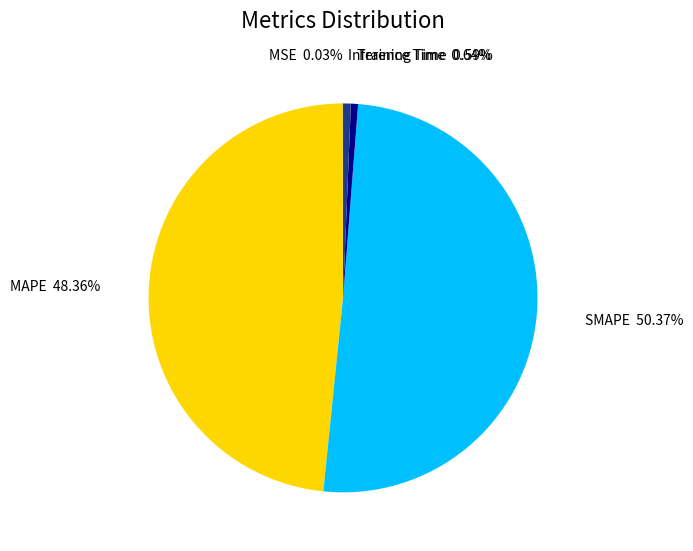

What is the largest slice in the pie chart?

SMAPE